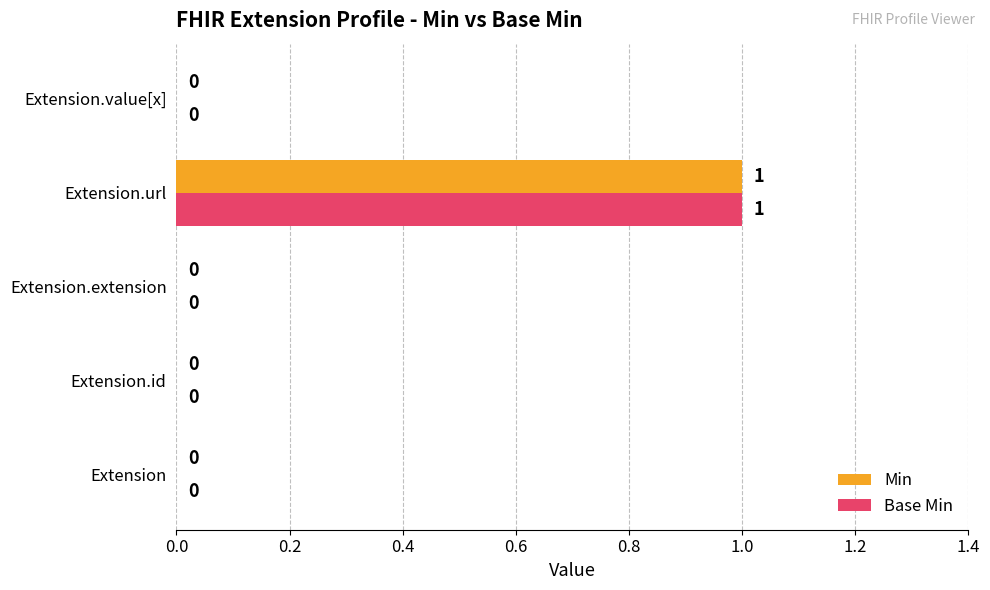

How many distinct data groups are displayed?

2